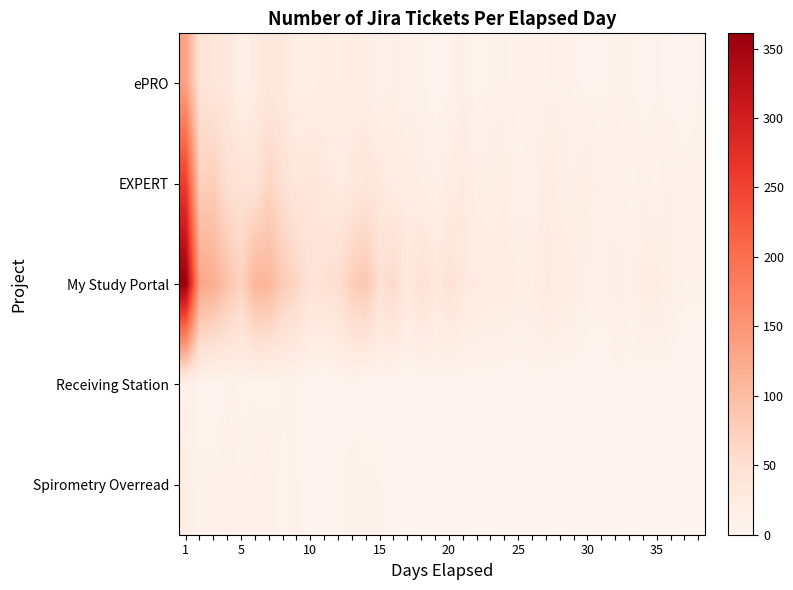

At which category is the sum across all series the highest?

1